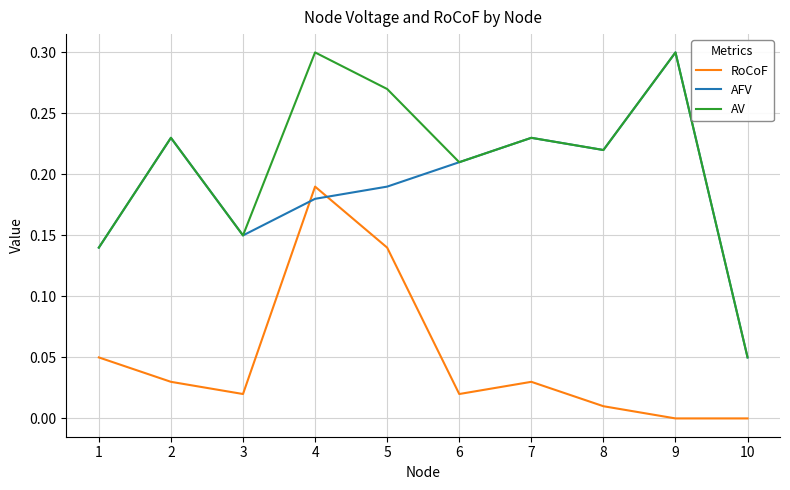

How many lines are shown in the chart?

3